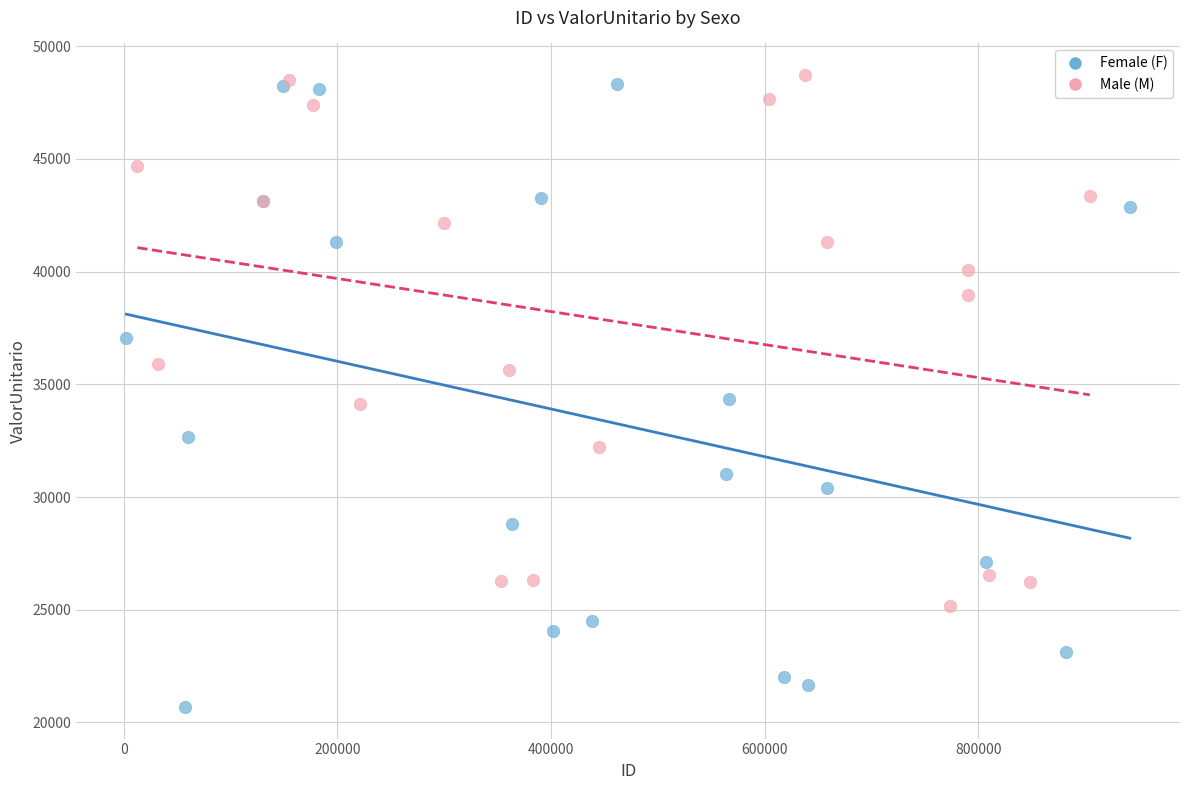

Which series has the largest Y range (max minus min)?

Female (F)